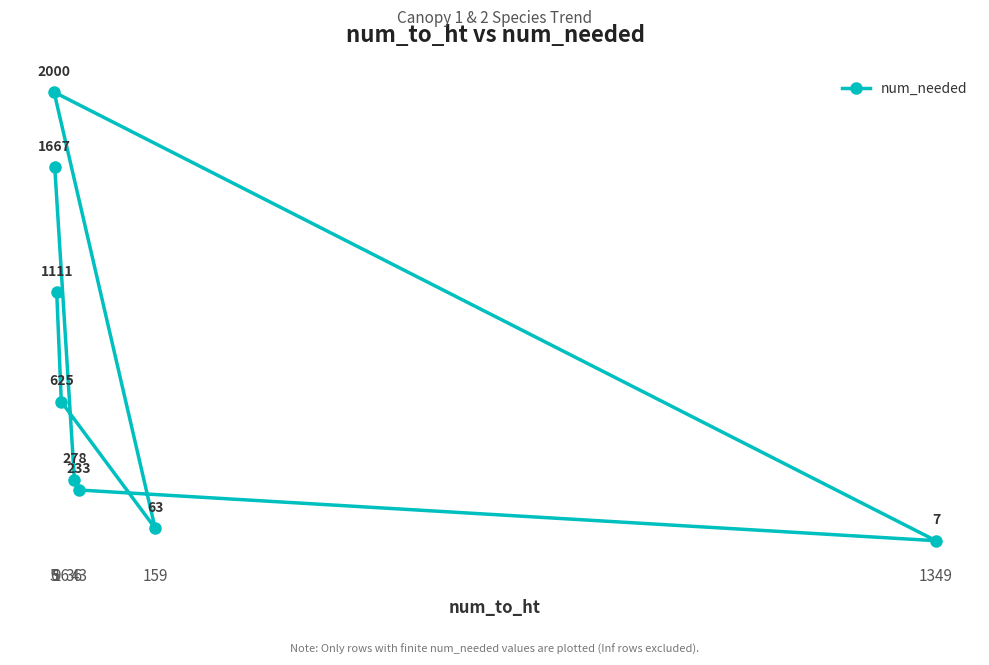

What is the greatest value displayed?

2000.0